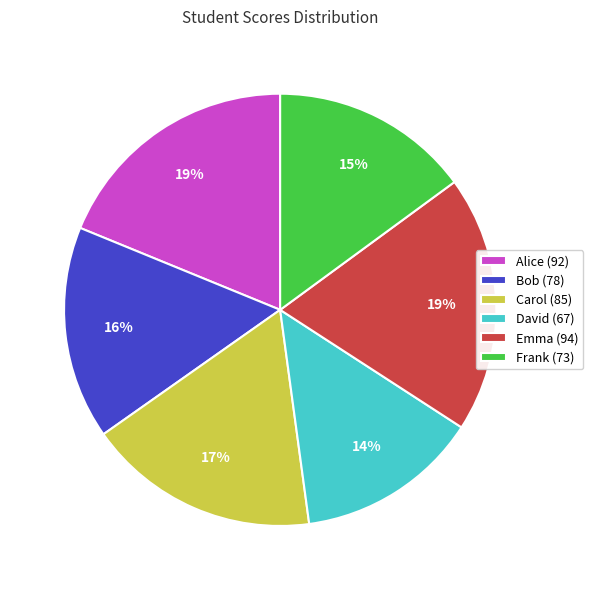

The Emma slice represents 31% of the pie. True or false?

False